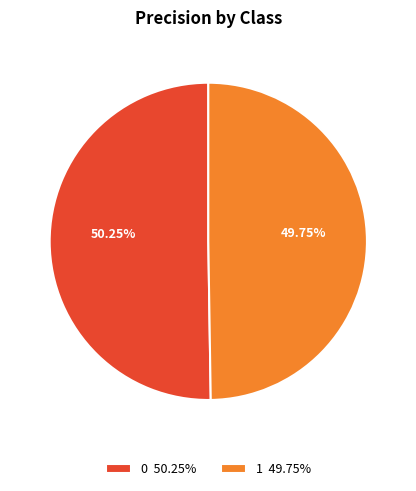

What percentage is NOT represented by 0?

49.8%